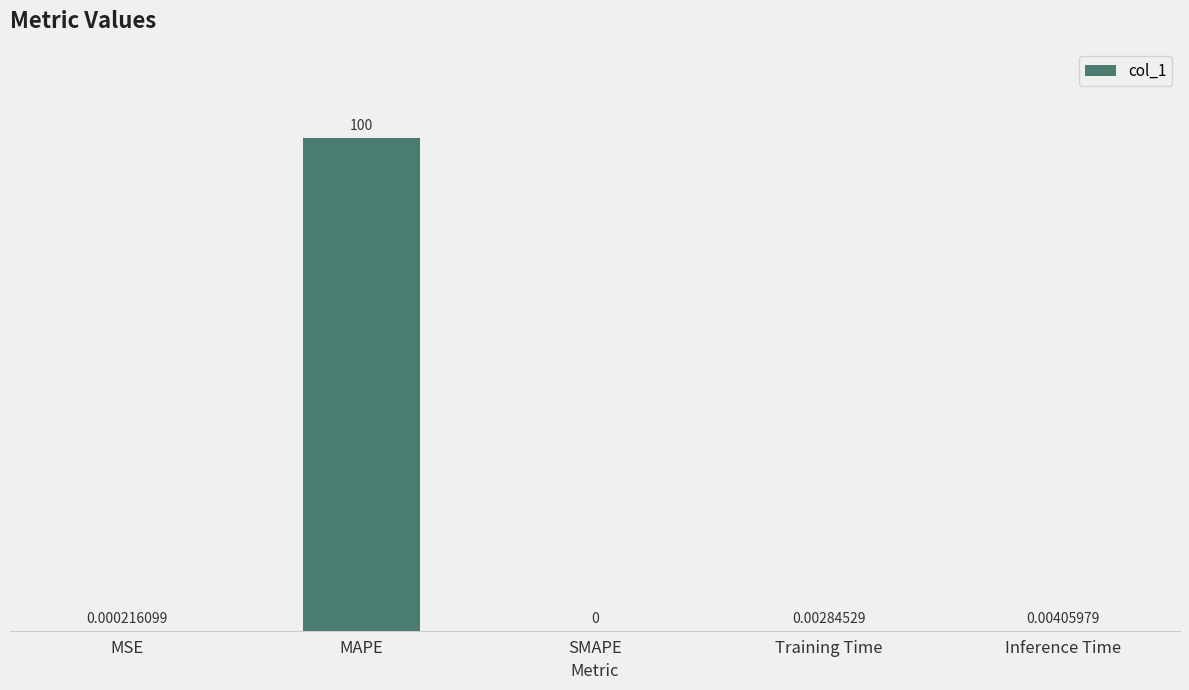

At which category does the chart reach its peak across all series?

MAPE